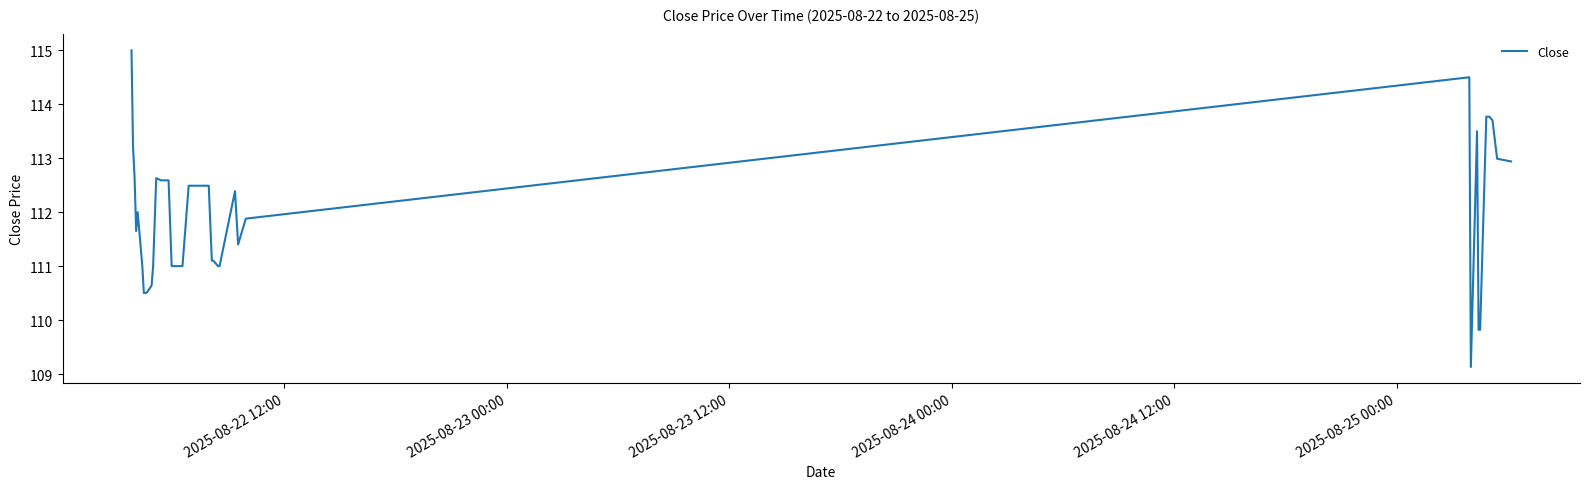

What is the minimum value shown in the chart?

109.1